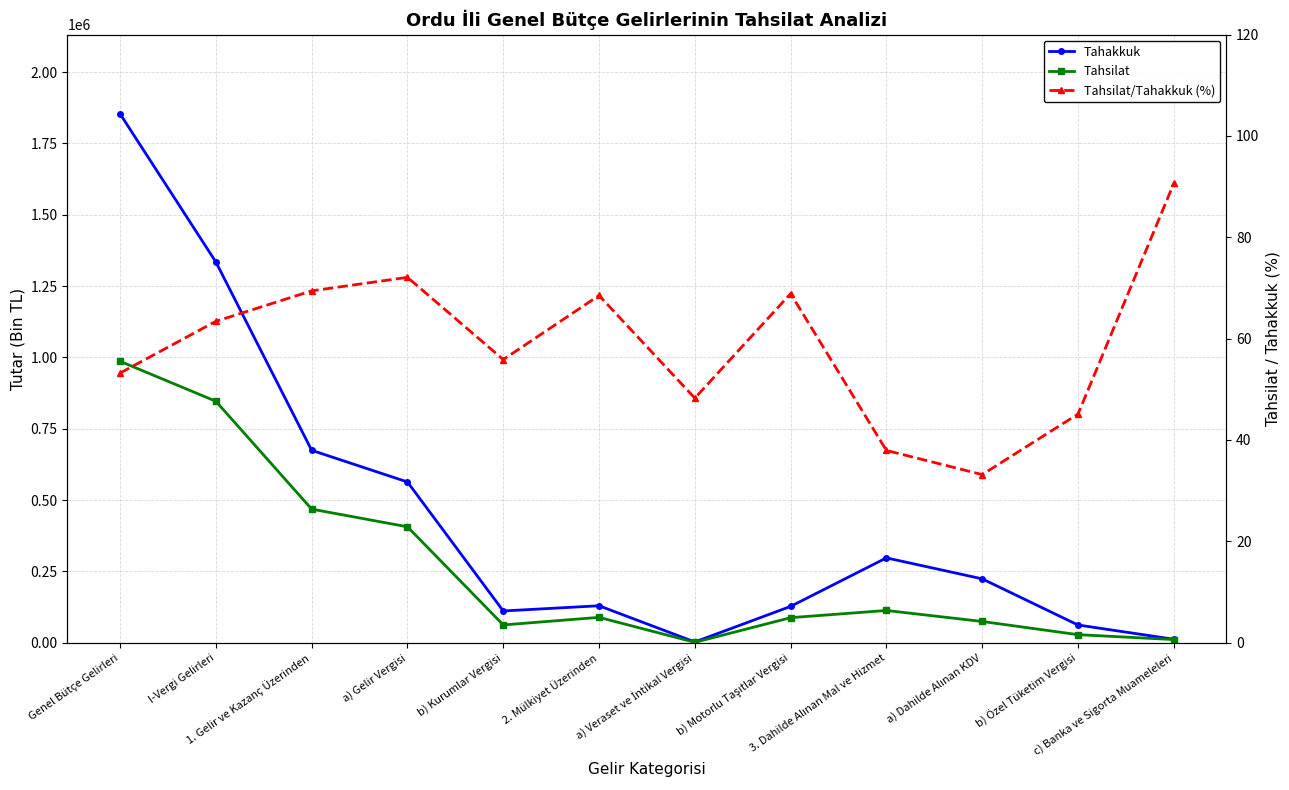

At which label does Tahakkuk reach its peak?

Genel Bütçe Gelirleri